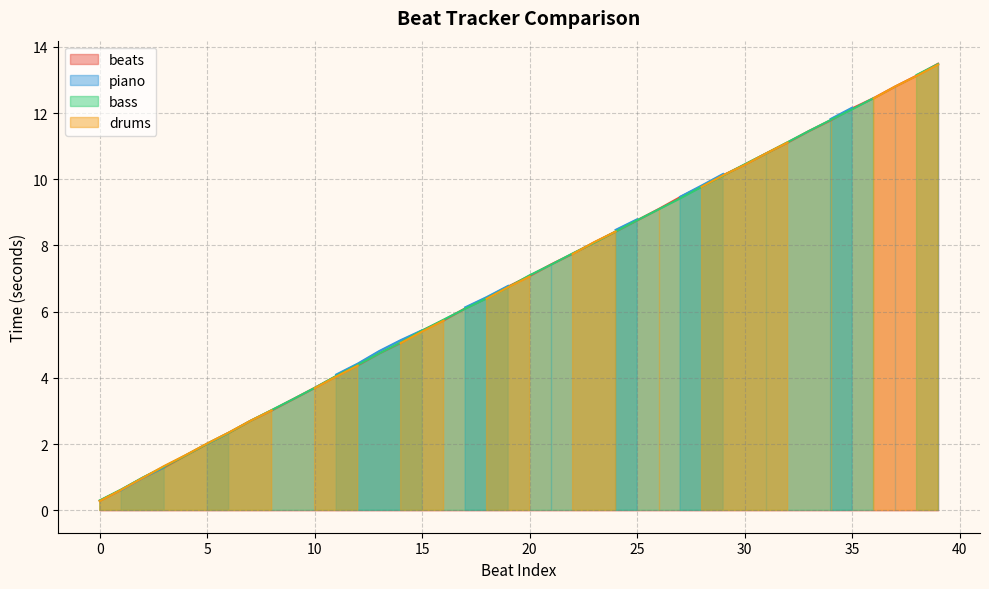

Which series has the widest spread of values?

piano